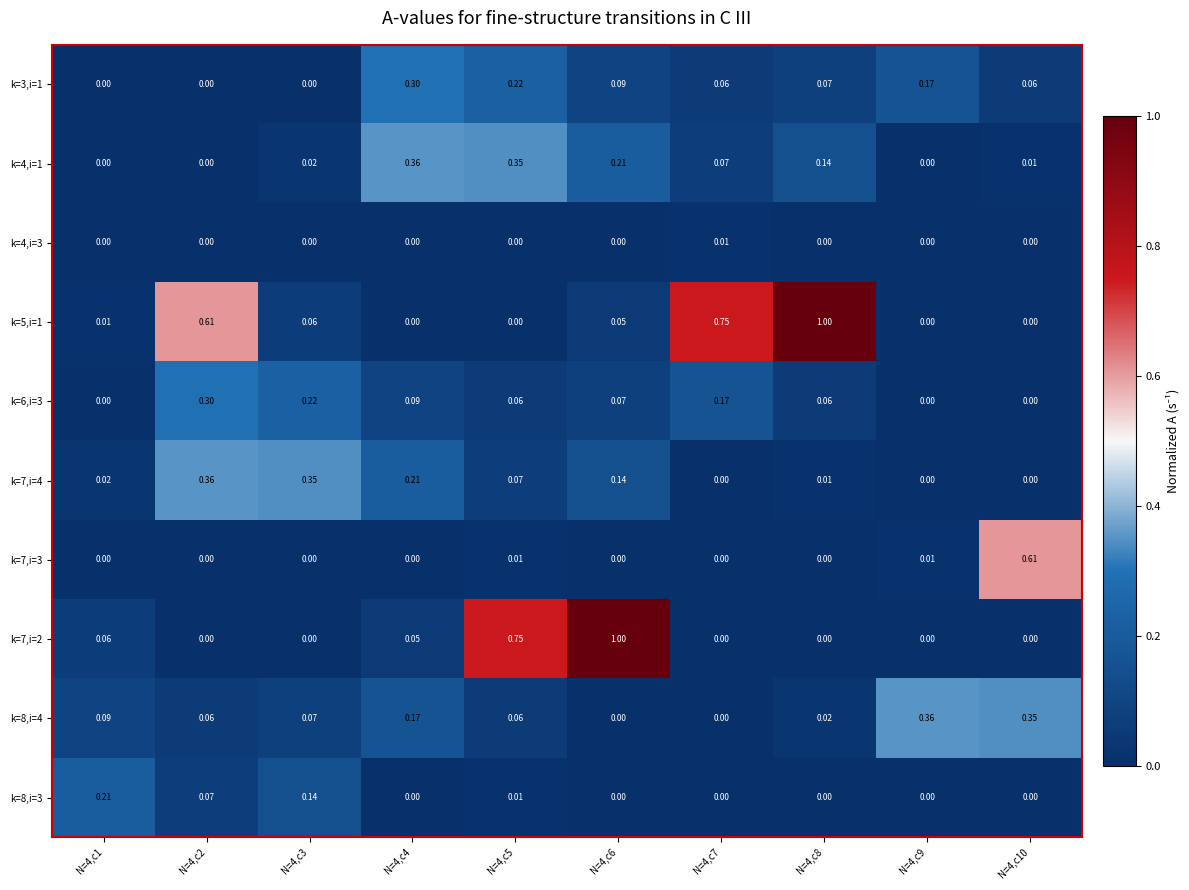

Is the value of k=8,i=3 at N=4,c3 greater than the value of k=4,i=3 at N=4,c9?

Yes